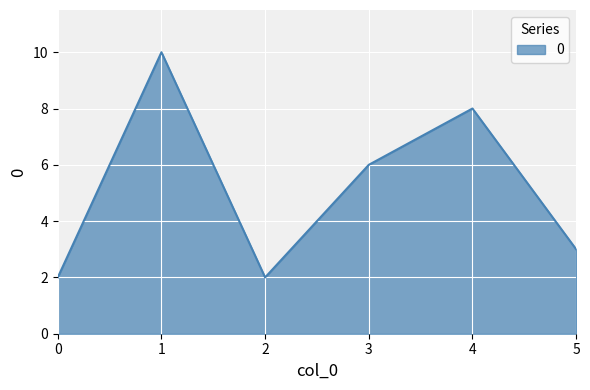

Reading left to right, what are all the values shown in this chart?

2	10	2	6	8	3